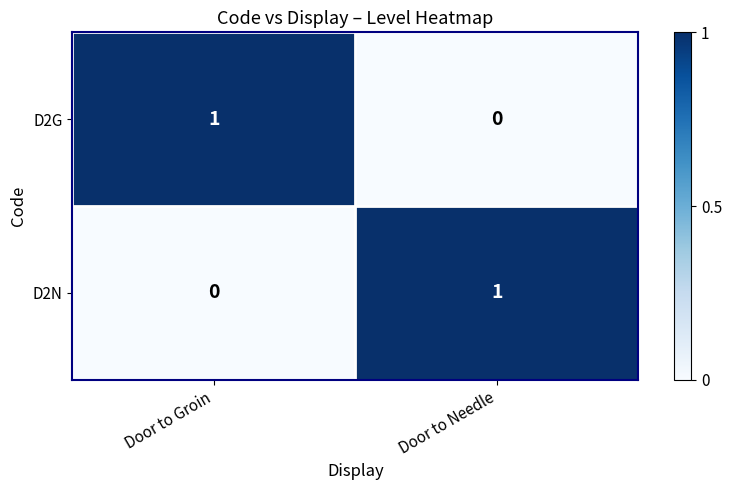

Which category has the lowest value in the D2G series?

Door to Needle